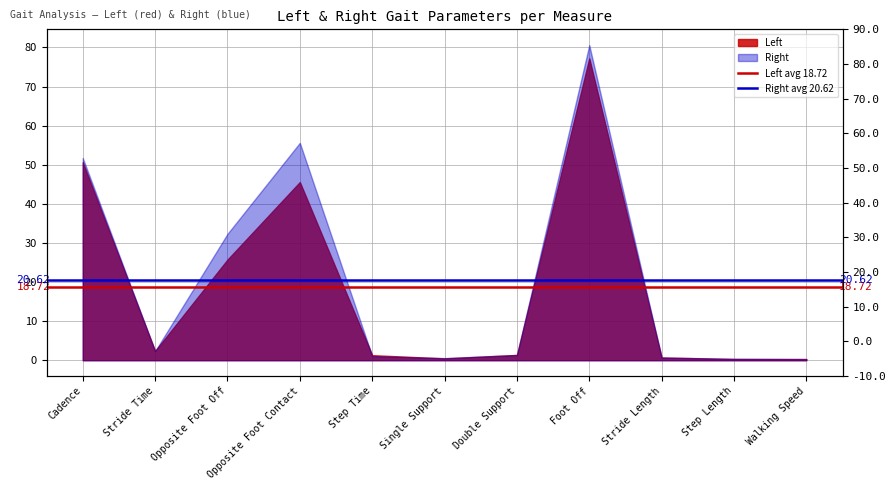

What is the sum of all Left avg 18.72 values?

37.4